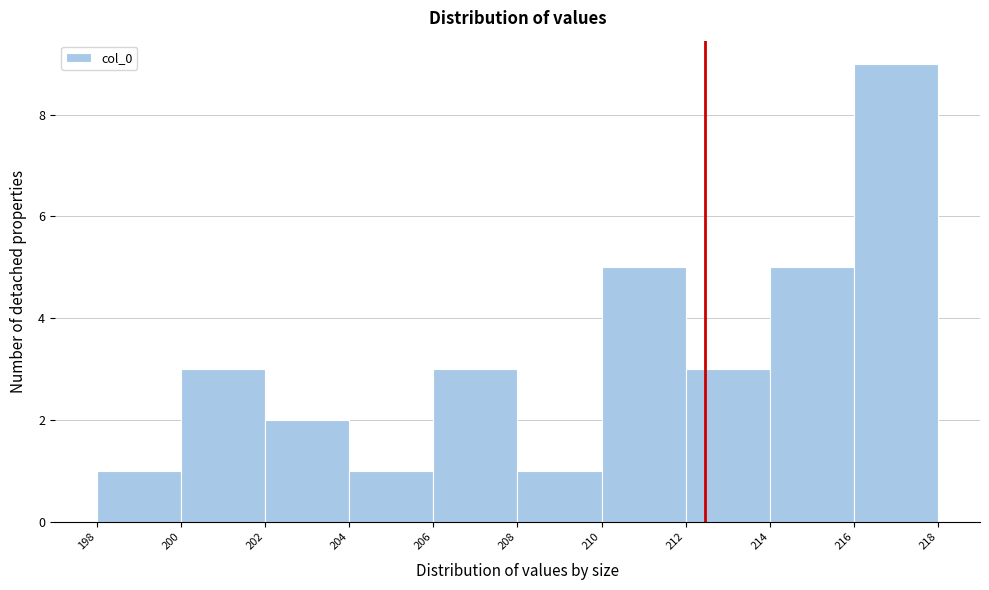

Reading left to right, transcribe this chart: for each bar, give the range it covers on the x-axis and its height. The values are not printed on the chart, so give them approximately, as read against the axis.

198 to 200: 1
200 to 202: 3
202 to 204: 2
204 to 206: 1
206 to 208: 3
208 to 210: 1
210 to 212: 5
212 to 214: 3
214 to 216: 5
216 to 218: 9